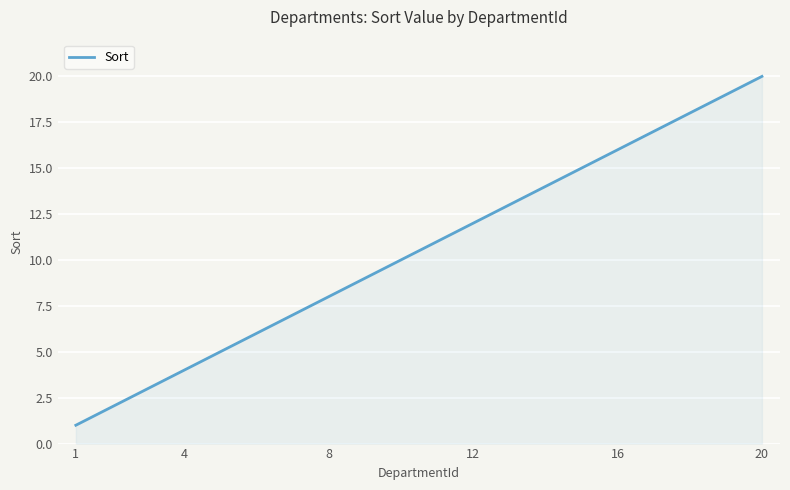

What is the sum of all values?

3150.0